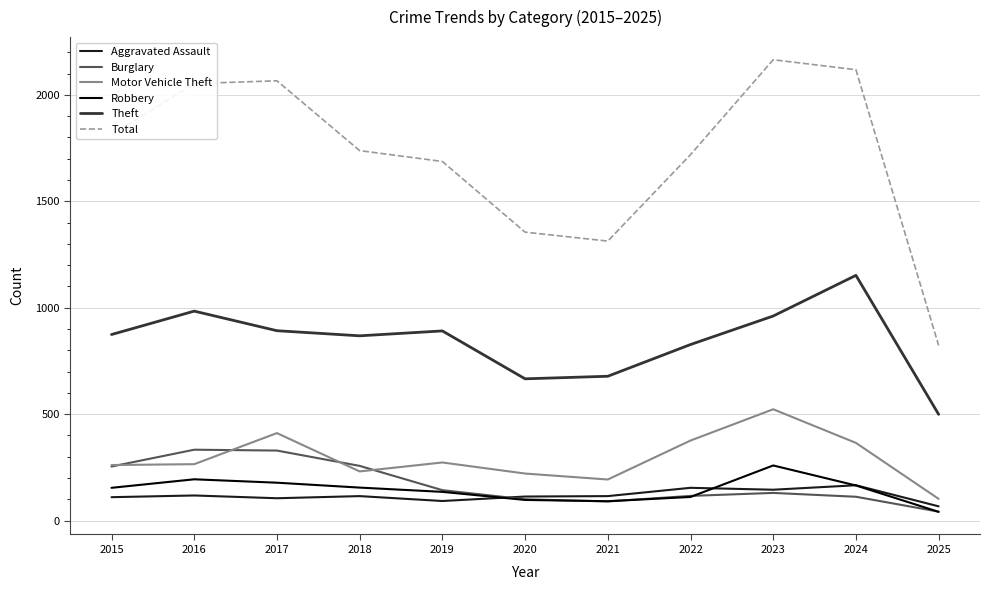

Which series has the largest range (max minus min)?

Total